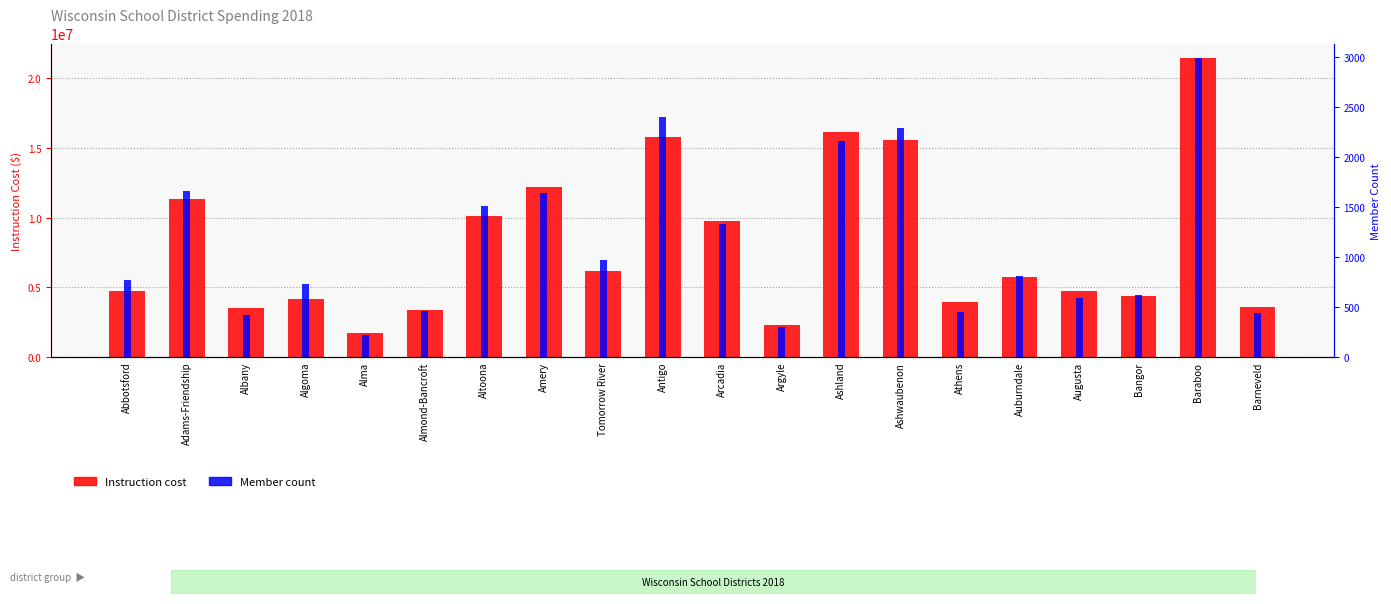

What is the label of the 9th bar from the right?

Argyle